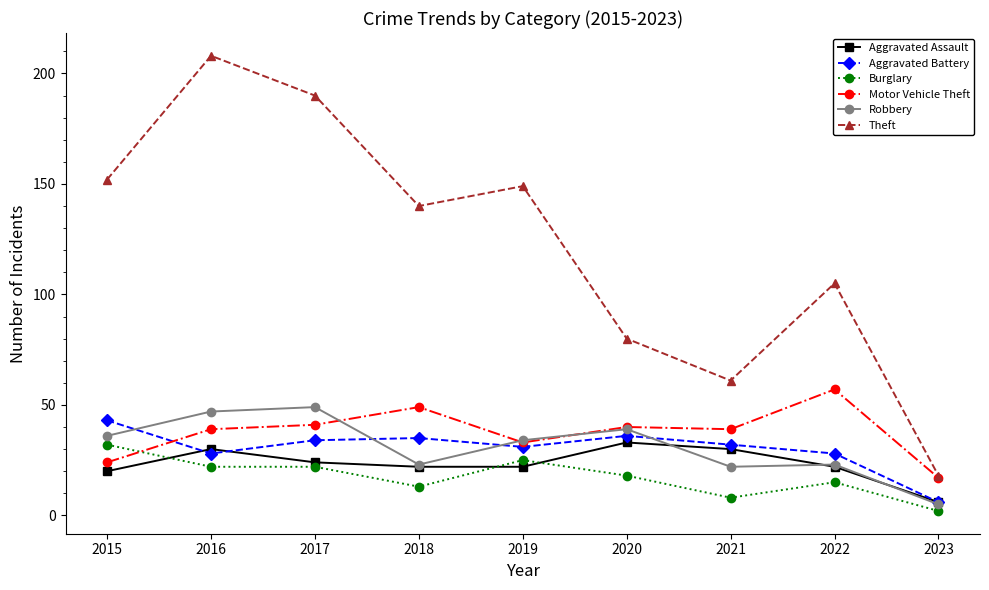

What is the spread (max minus min) of values at 2020?

62